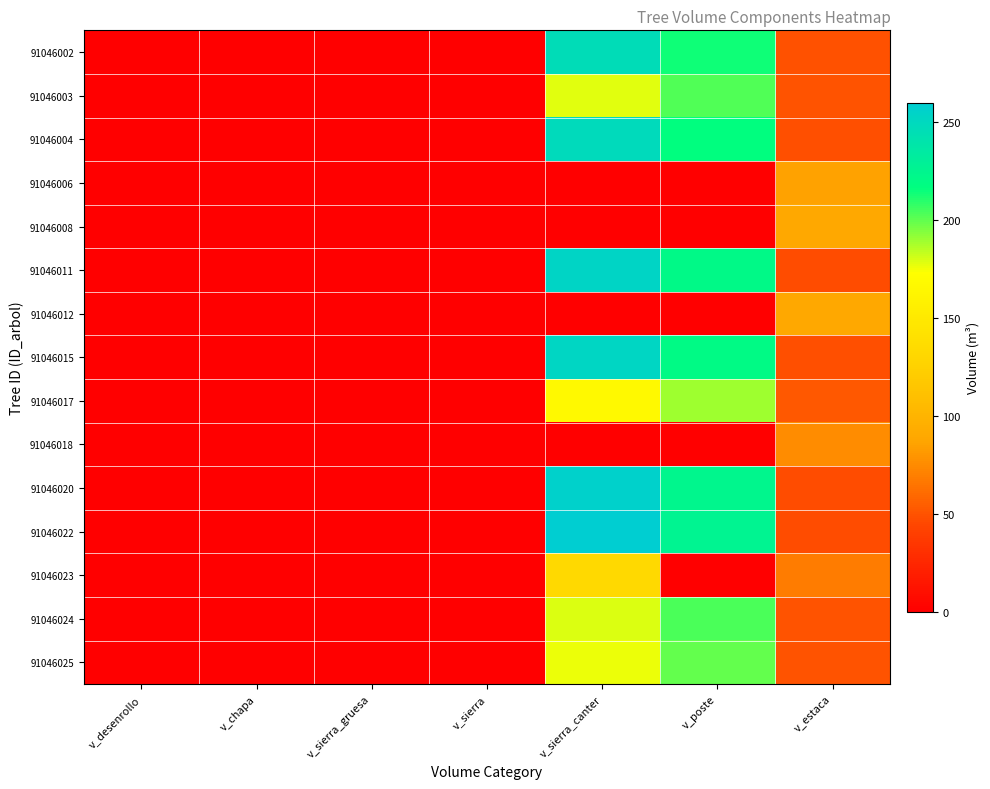

Reading left to right, extract all data points from this chart.

91046002: v_desenrollo=0.0	v_chapa=0.0	v_sierra_gruesa=0.0	v_sierra=0.0	v_sierra_canter=246.1	v_poste=214.3	v_estaca=49.1
91046003: v_desenrollo=0.0	v_chapa=0.0	v_sierra_gruesa=0.0	v_sierra=0.0	v_sierra_canter=178.8	v_poste=203.2	v_estaca=50.4
91046004: v_desenrollo=0.0	v_chapa=0.0	v_sierra_gruesa=0.0	v_sierra=0.0	v_sierra_canter=248.6	v_poste=217.0	v_estaca=48.4
91046006: v_desenrollo=0.0	v_chapa=0.0	v_sierra_gruesa=0.0	v_sierra=0.0	v_sierra_canter=0.0	v_poste=0.0	v_estaca=85.4
91046008: v_desenrollo=0.0	v_chapa=0.0	v_sierra_gruesa=0.0	v_sierra=0.0	v_sierra_canter=0.0	v_poste=0.0	v_estaca=90.3
91046011: v_desenrollo=0.0	v_chapa=0.0	v_sierra_gruesa=0.0	v_sierra=0.0	v_sierra_canter=253.9	v_poste=220.8	v_estaca=47.4
91046012: v_desenrollo=0.0	v_chapa=0.0	v_sierra_gruesa=0.0	v_sierra=0.0	v_sierra_canter=0.0	v_poste=0.0	v_estaca=89.6
91046015: v_desenrollo=0.0	v_chapa=0.0	v_sierra_gruesa=0.0	v_sierra=0.0	v_sierra_canter=252.4	v_poste=220.3	v_estaca=48.1
91046017: v_desenrollo=0.0	v_chapa=0.0	v_sierra_gruesa=0.0	v_sierra=0.0	v_sierra_canter=167.0	v_poste=189.2	v_estaca=52.0
91046018: v_desenrollo=0.0	v_chapa=0.0	v_sierra_gruesa=0.0	v_sierra=0.0	v_sierra_canter=0.0	v_poste=0.0	v_estaca=75.4
91046020: v_desenrollo=0.0	v_chapa=0.0	v_sierra_gruesa=0.0	v_sierra=0.0	v_sierra_canter=256.6	v_poste=223.6	v_estaca=47.5
91046022: v_desenrollo=0.0	v_chapa=0.0	v_sierra_gruesa=0.0	v_sierra=0.0	v_sierra_canter=260.1	v_poste=226.2	v_estaca=47.0
91046023: v_desenrollo=0.0	v_chapa=0.0	v_sierra_gruesa=0.0	v_sierra=0.0	v_sierra_canter=132.2	v_poste=0.0	v_estaca=68.8
91046024: v_desenrollo=0.0	v_chapa=0.0	v_sierra_gruesa=0.0	v_sierra=0.0	v_sierra_canter=179.6	v_poste=203.9	v_estaca=50.1
91046025: v_desenrollo=0.0	v_chapa=0.0	v_sierra_gruesa=0.0	v_sierra=0.0	v_sierra_canter=176.1	v_poste=199.9	v_estaca=50.6